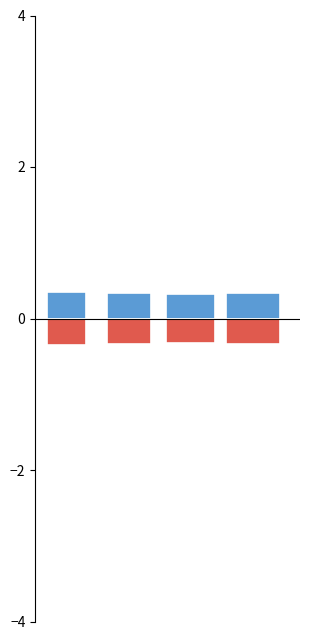

True or false: Batting Average1 has a value of 0.4 at Ichiro Suzuki.

True